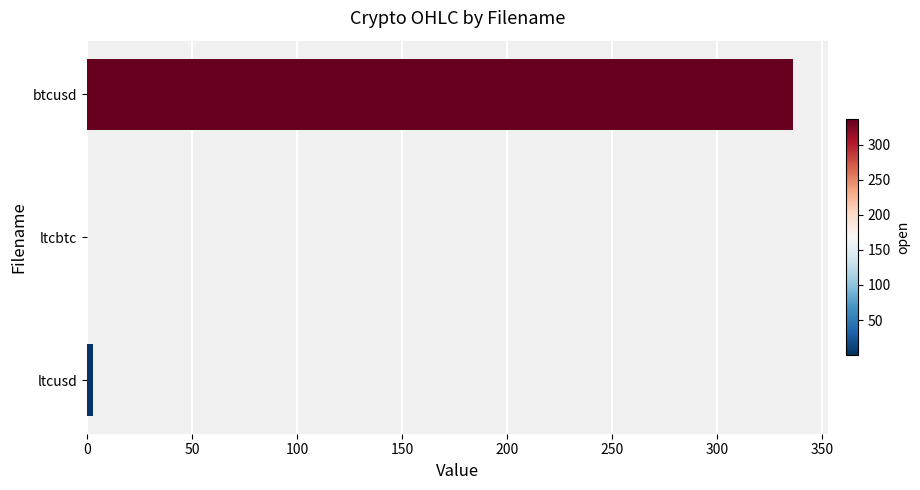

What is the average value?

113.0